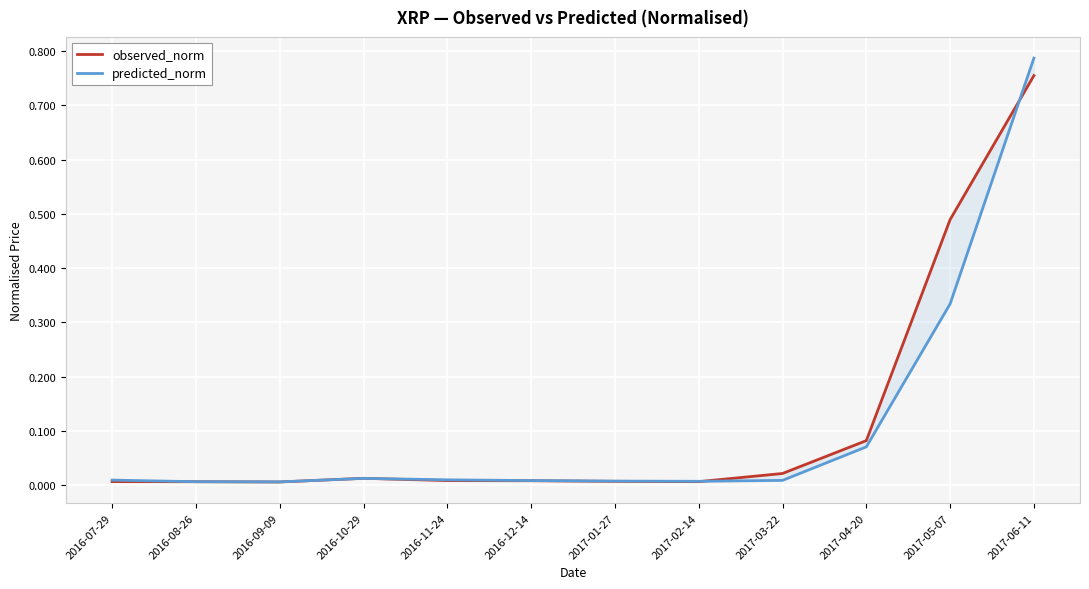

What is the difference between the second highest and second lowest values in the predicted_norm series?

0.3